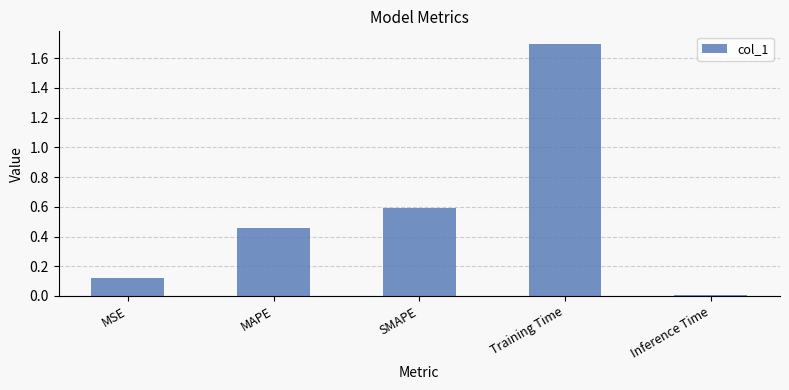

How many bars are there in total?

5